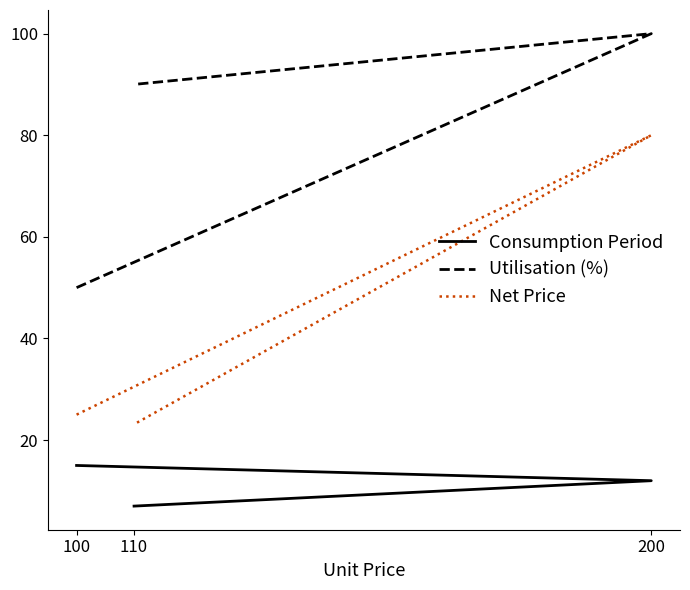

The Utilisation (%) series shows 90.0 at 110. True or false?

True